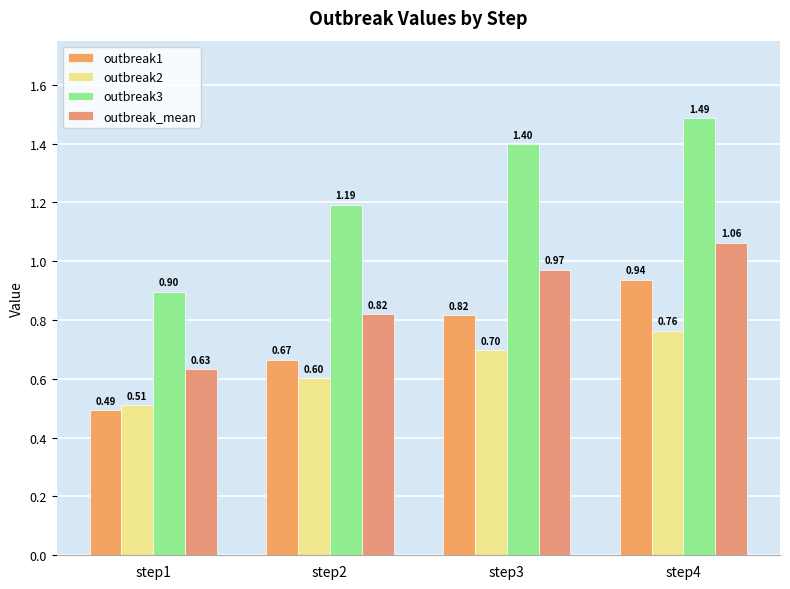

What is the smallest value displayed?

0.5